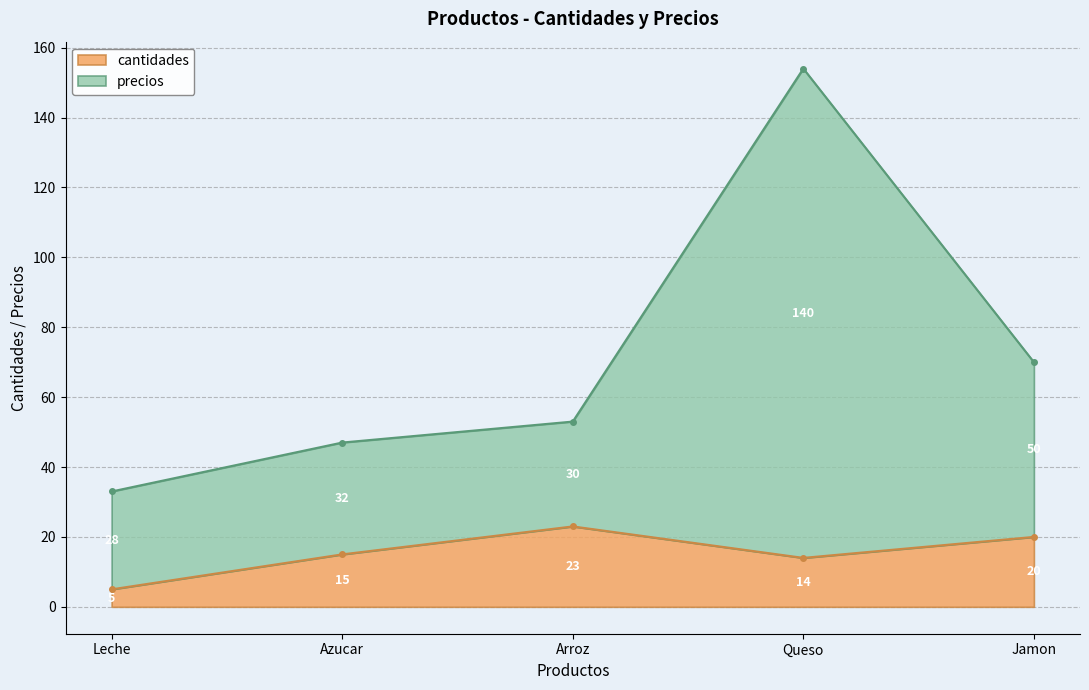

What are all the series names shown in the legend?

cantidades, precios